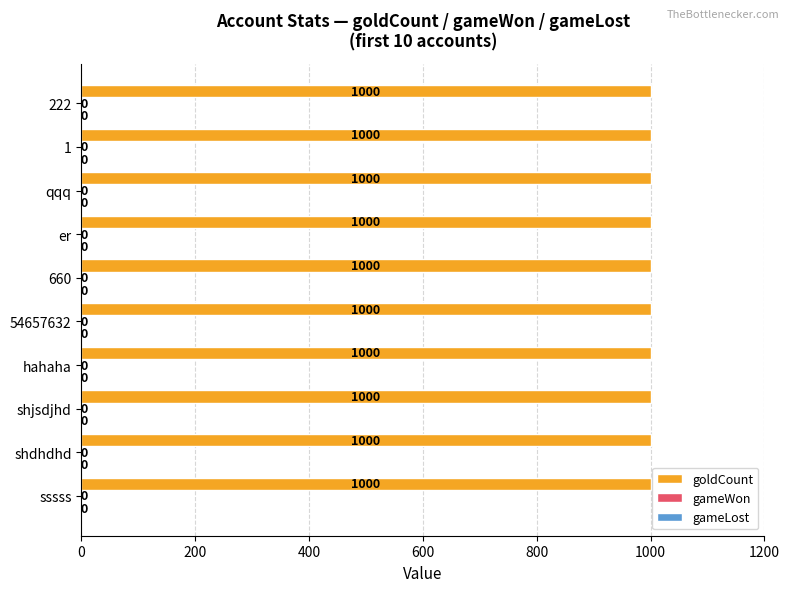

Reading left to right, extract all data points from this chart.

goldCount: 1000	1000	1000	1000	1000	1000	1000	1000	1000	1000
gameWon: 0	0	0	0	0	0	0	0	0	0
gameLost: 0	0	0	0	0	0	0	0	0	0